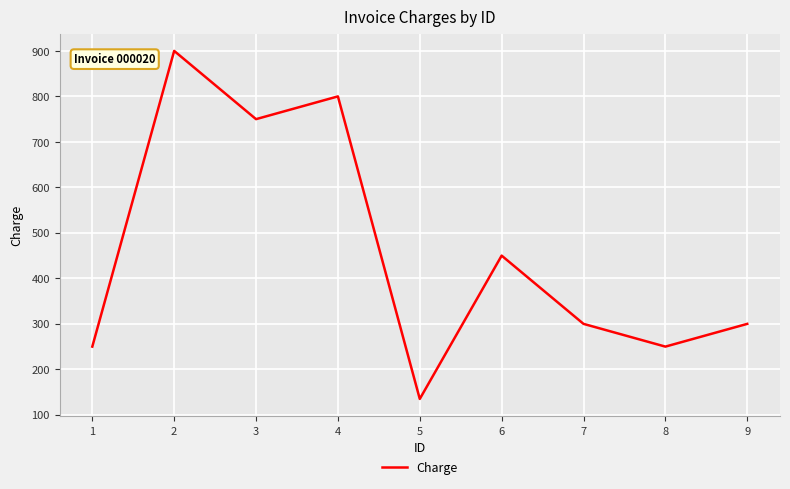

What is the sum of the values at 8 and 2?

1150